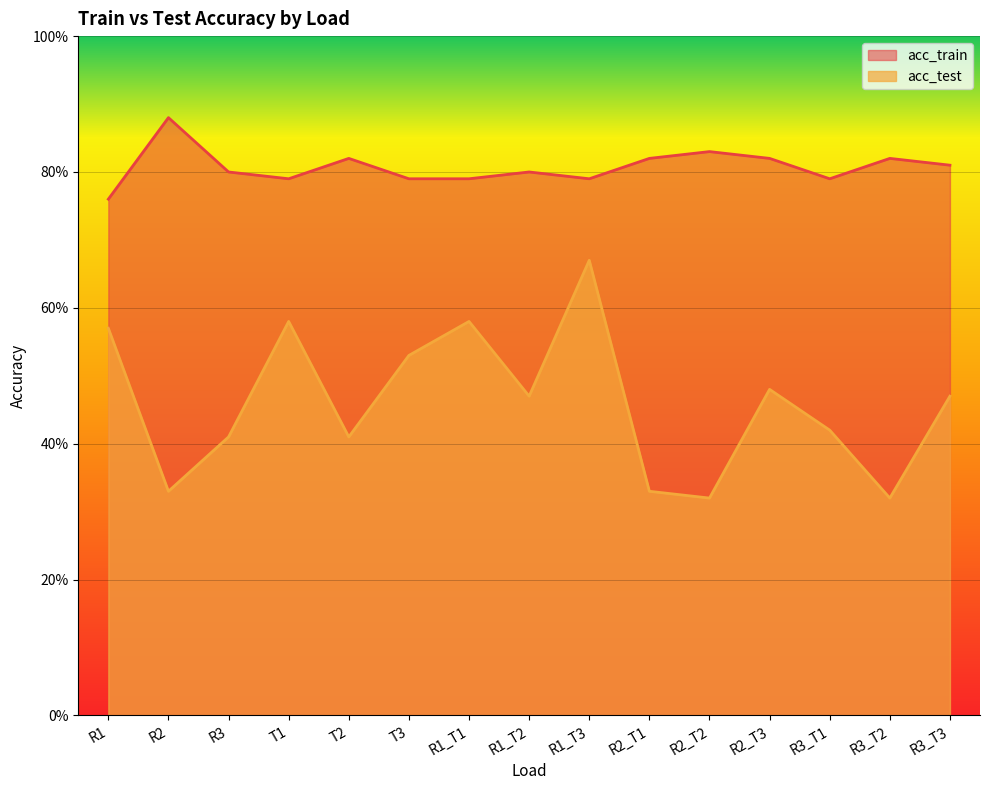

Reading left to right, list all the values displayed in this chart.

acc_train: R1=0.8	R2=0.9	R3=0.8	T1=0.8	T2=0.8	T3=0.8	R1_T1=0.8	R1_T2=0.8	R1_T3=0.8	R2_T1=0.8	R2_T2=0.8	R2_T3=0.8	R3_T1=0.8	R3_T2=0.8	R3_T3=0.8
acc_test: R1=0.6	R2=0.3	R3=0.4	T1=0.6	T2=0.4	T3=0.5	R1_T1=0.6	R1_T2=0.5	R1_T3=0.7	R2_T1=0.3	R2_T2=0.3	R2_T3=0.5	R3_T1=0.4	R3_T2=0.3	R3_T3=0.5